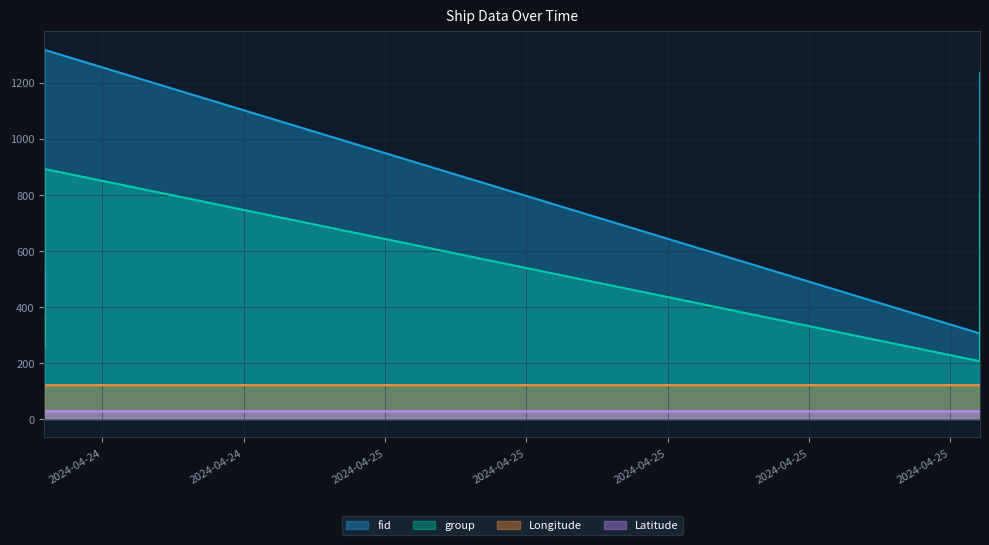

What is the minimum value shown in the chart?

27.4